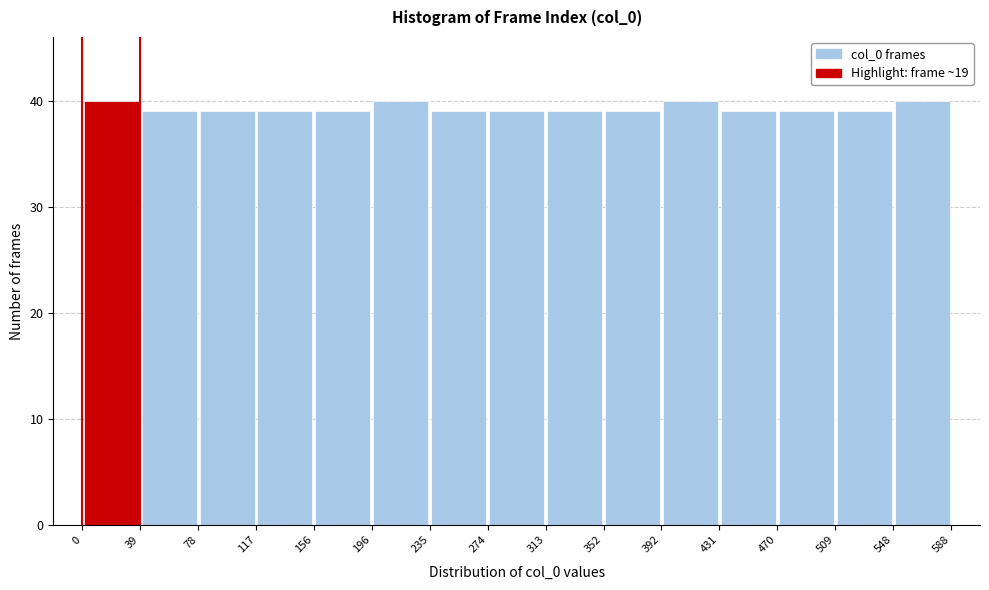

Reading left to right, transcribe this chart: for each bar, give the range it covers on the x-axis and its height. The values are not printed on the chart, so give them approximately, as read against the axis.

0 to 39: 40
39 to 78: 39
78 to 117: 39
117 to 156: 39
156 to 196: 39
196 to 235: 40
235 to 274: 39
274 to 313: 39
313 to 352: 39
352 to 392: 39
392 to 431: 40
431 to 470: 39
470 to 509: 39
509 to 548: 39
548 to 588: 40